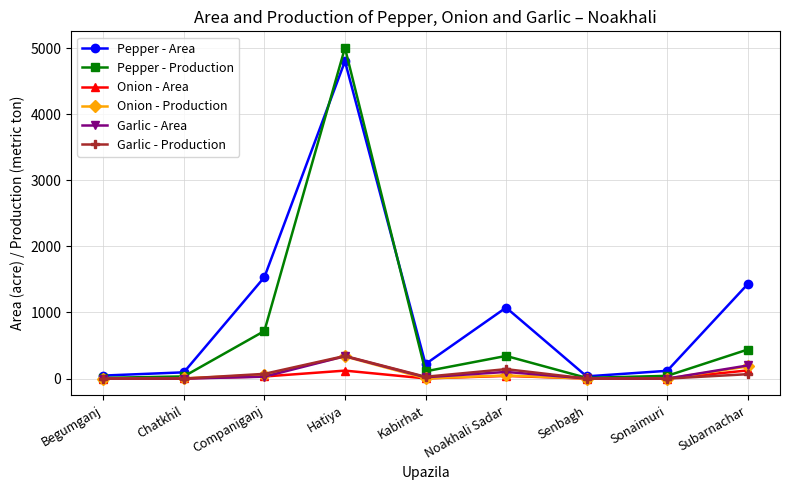

What is the greatest value displayed?

5002